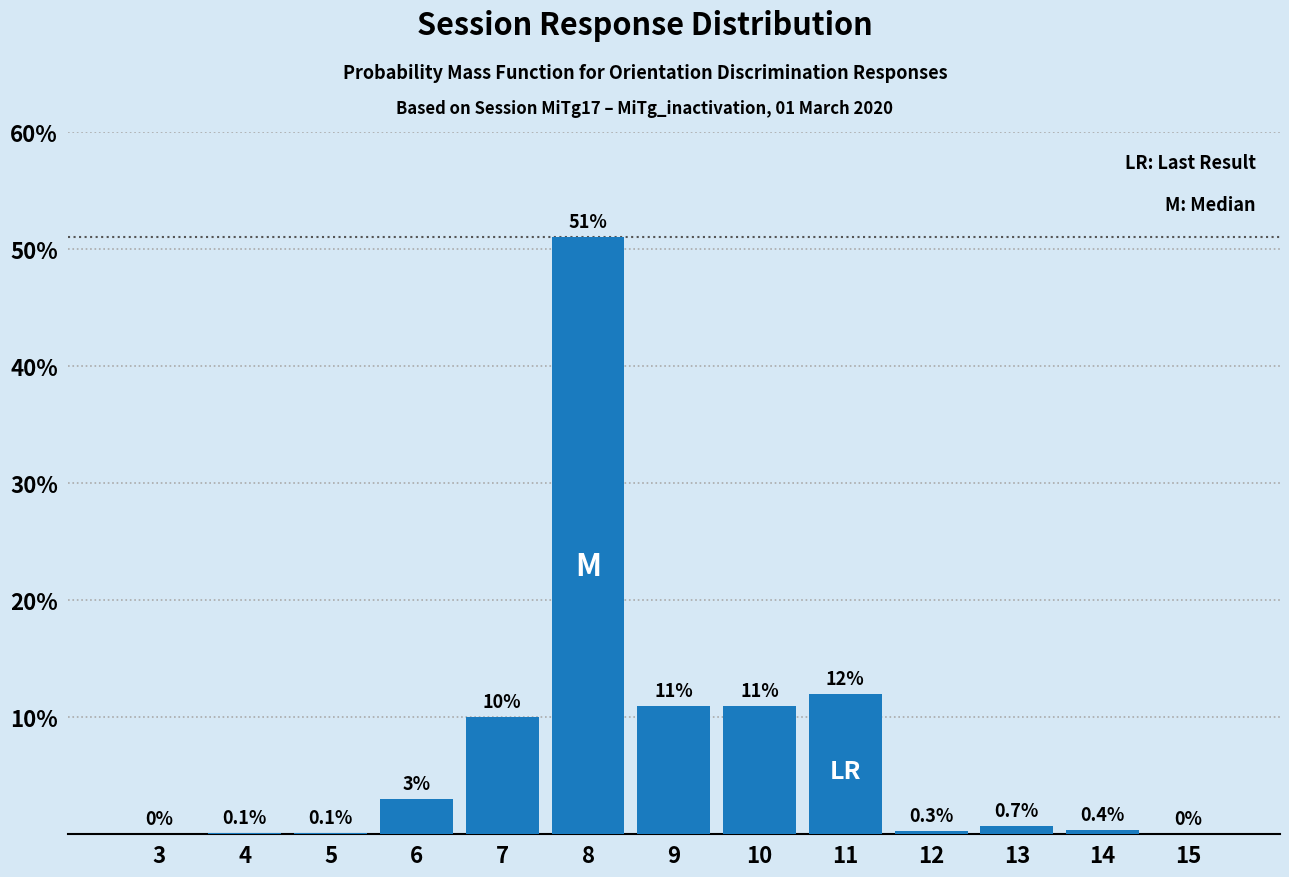

Reading left to right, extract all data points from this chart.

3=0.0	4=0.1	5=0.1	6=3.0	7=10.0	8=51.0	9=11.0	10=11.0	11=12.0	12=0.3	13=0.7	14=0.4	15=0.0